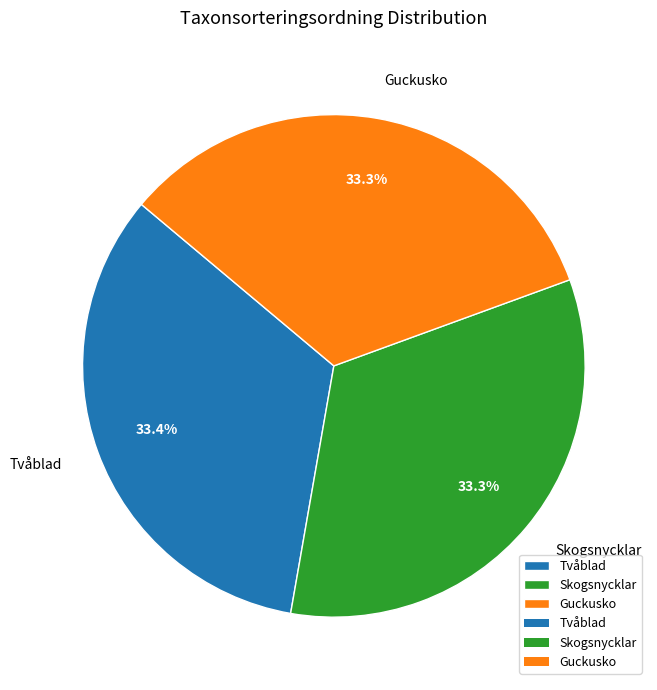

The Skogsnycklar slice represents 46% of the pie. True or false?

False